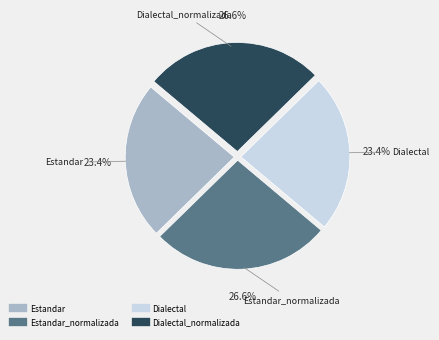

Is there a majority slice in this chart?

No